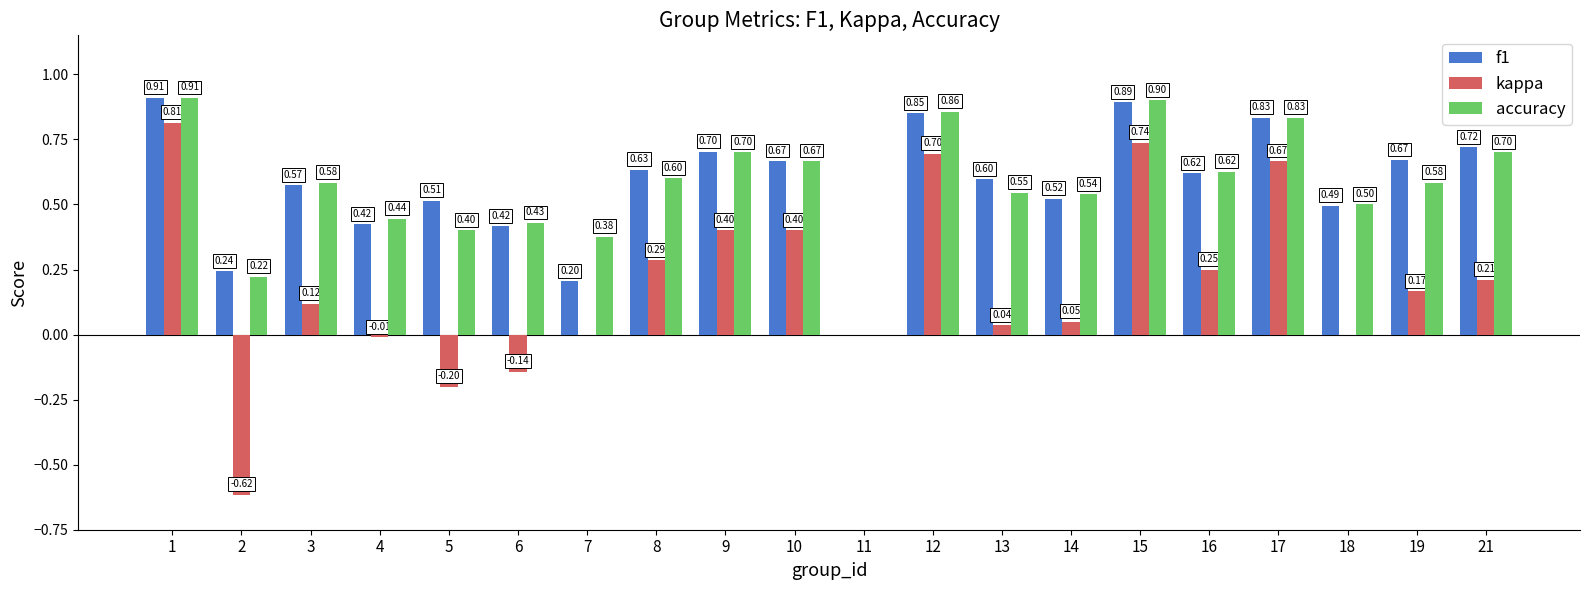

Are the bars horizontal?

No